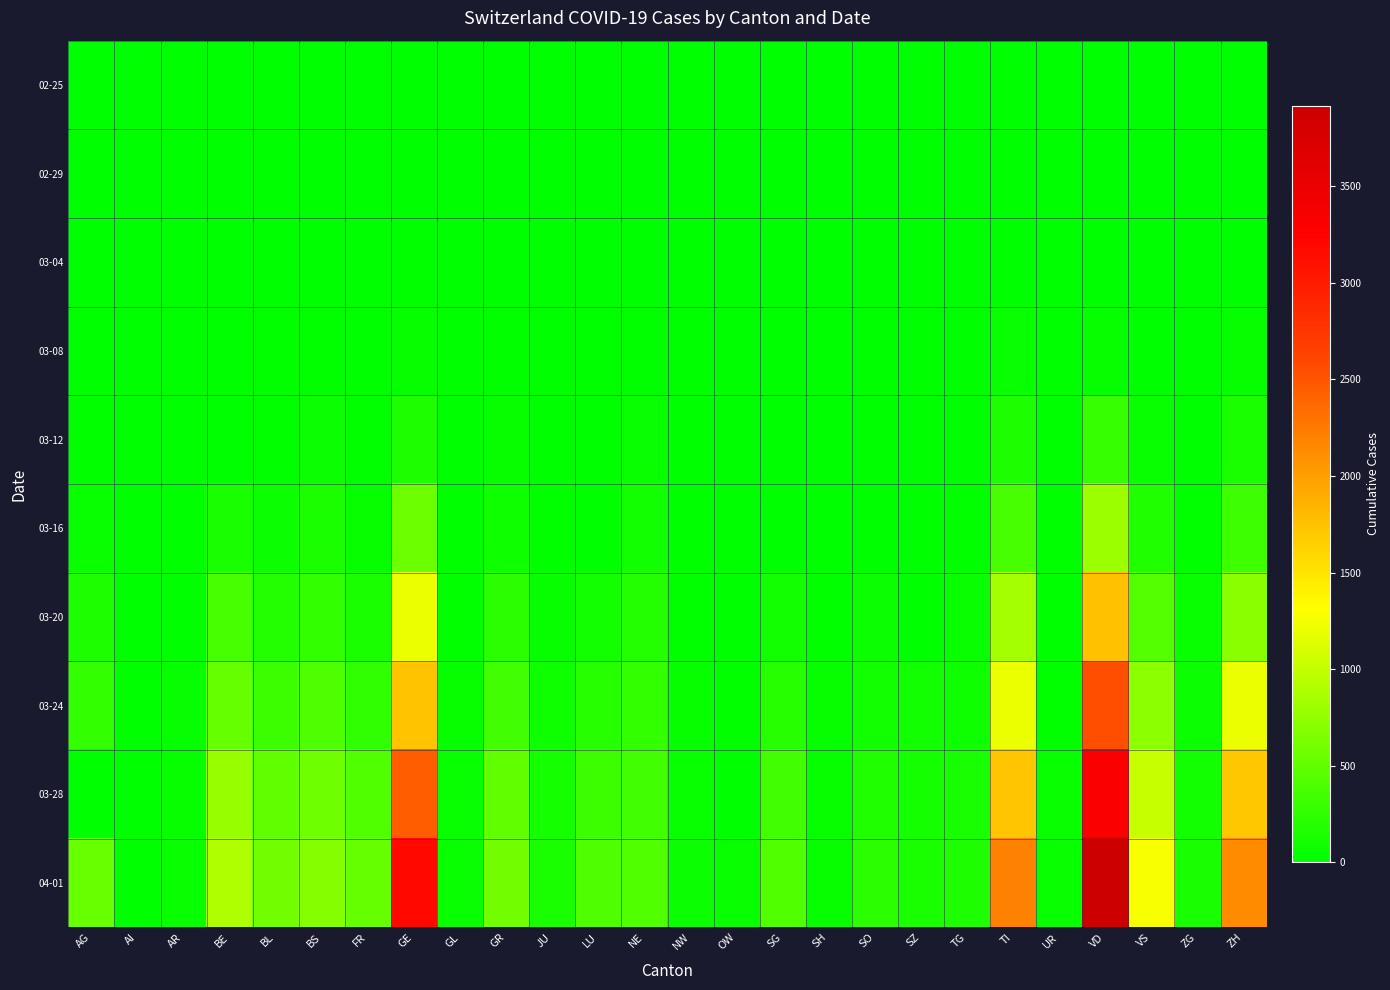

At how many categories does at least one series exceed 1938?

4